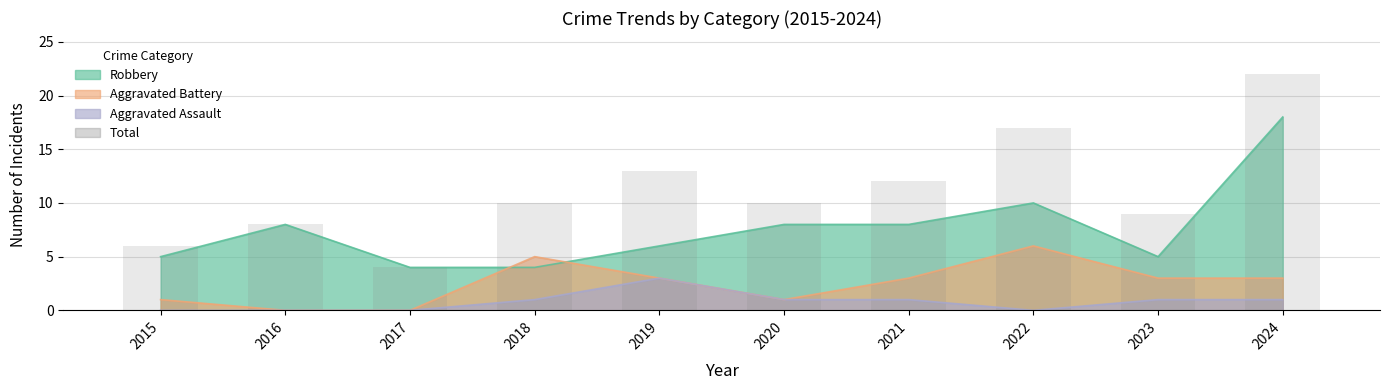

What is the change in value from 2015 to 2019?

+7